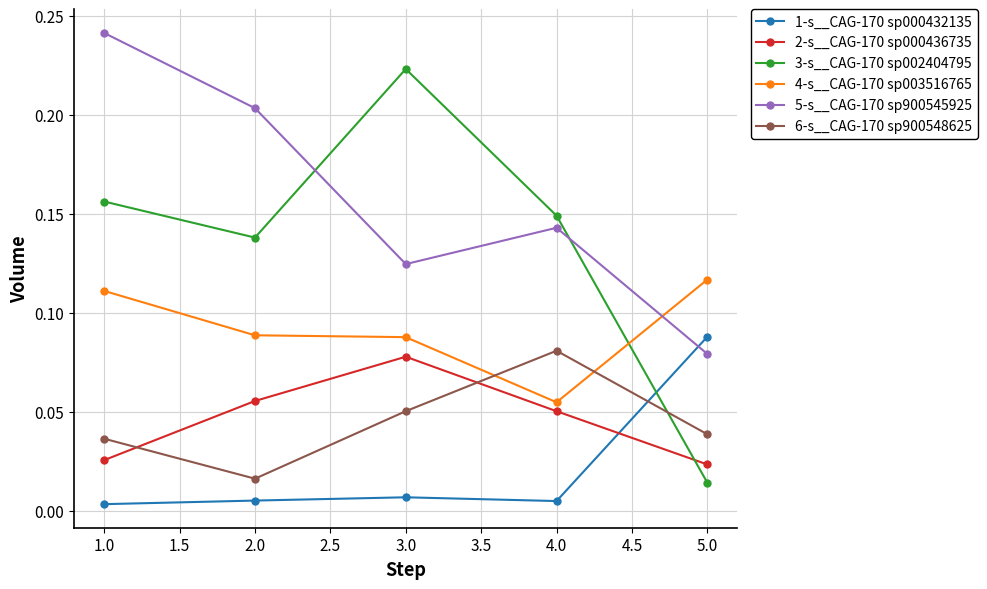

In 2-s__CAG-170 sp000436735, how many points are higher than both neighbors (excluding endpoints)?

1